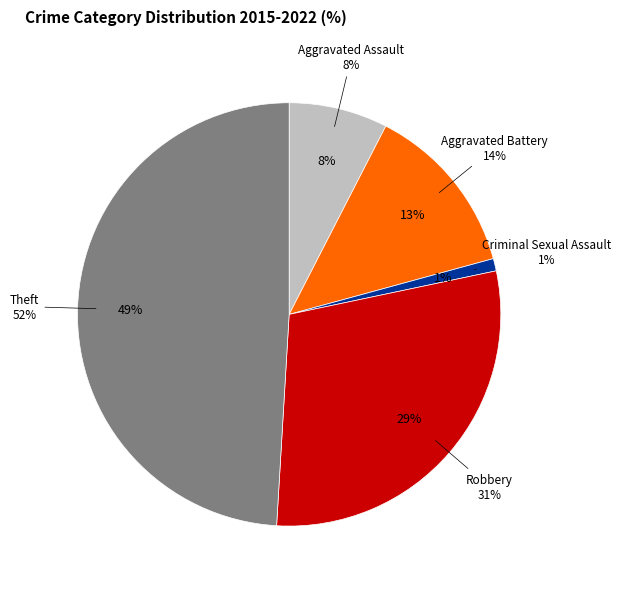

Which has a higher value, Aggravated Battery or Robbery?

Robbery